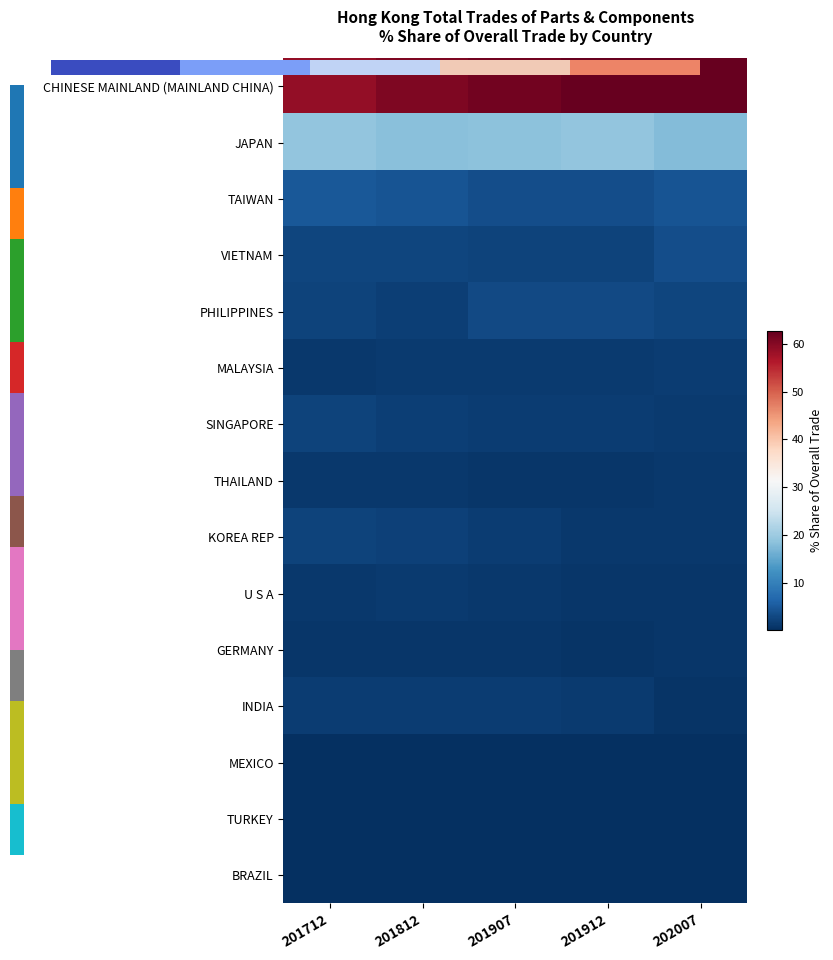

How many data points does each series have?

5